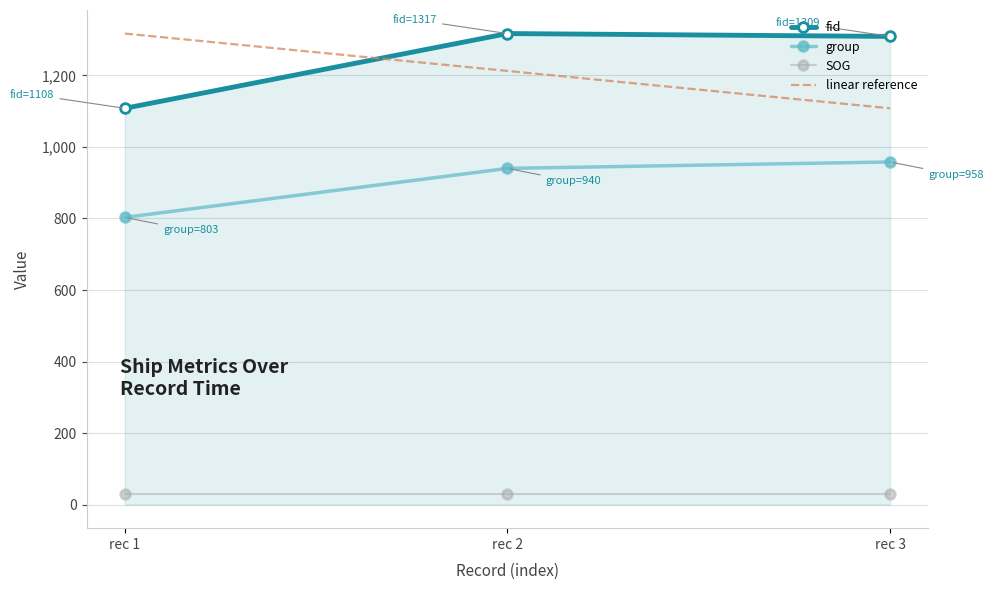

The group series shows 958.0 at rec 3. True or false?

True